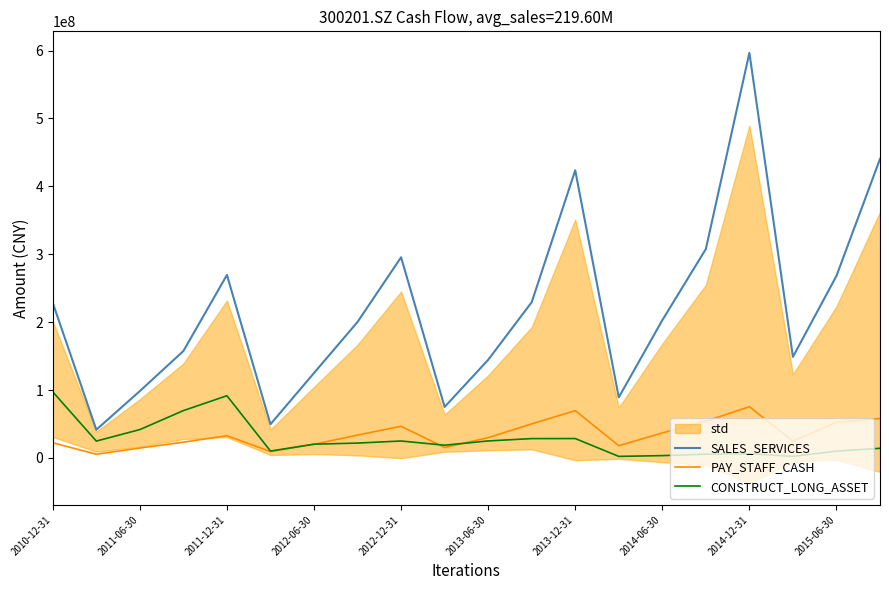

Which series has the largest total across all categories?

SALES_SERVICES